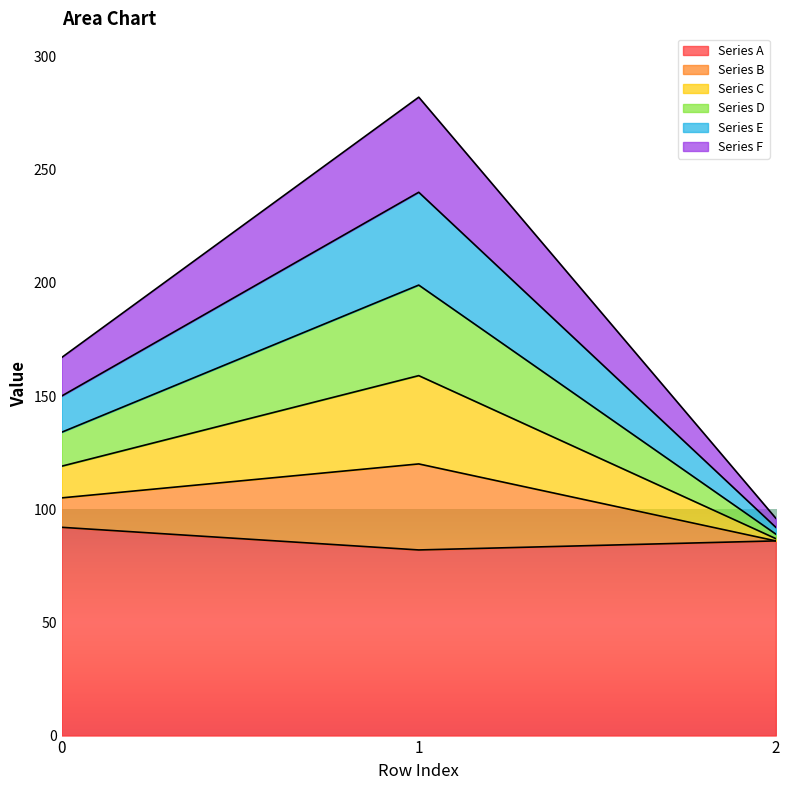

Count the number of categories in the chart.

3